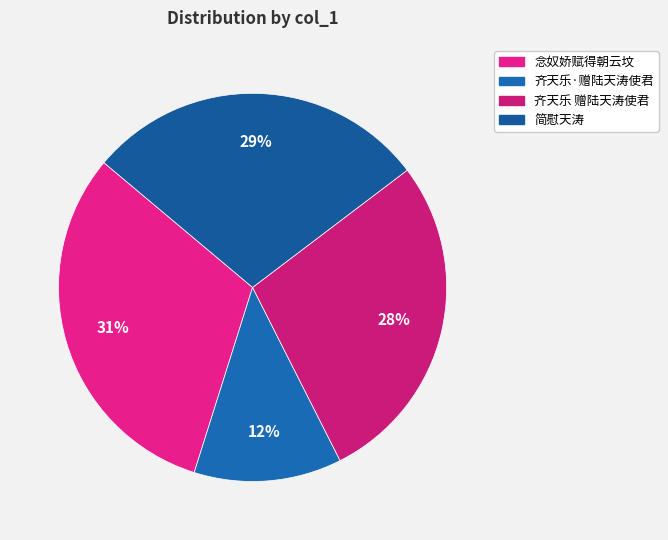

How many segments does this pie chart have?

4